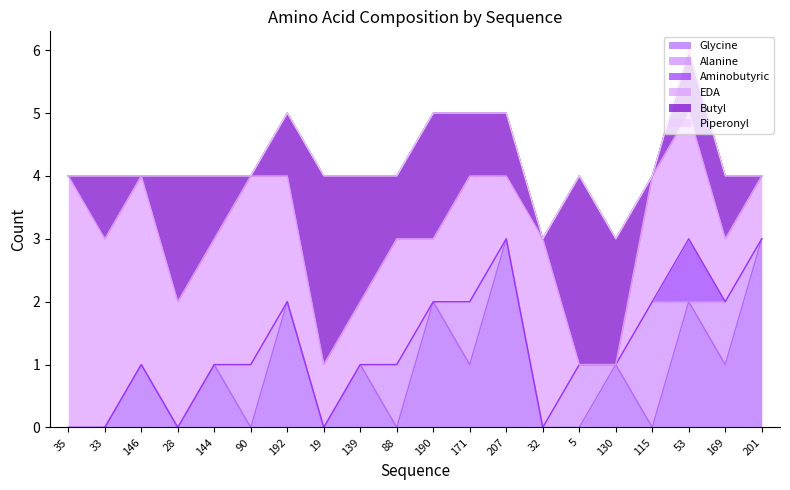

True or false: Butyl has more than 2 interior local peaks.

True